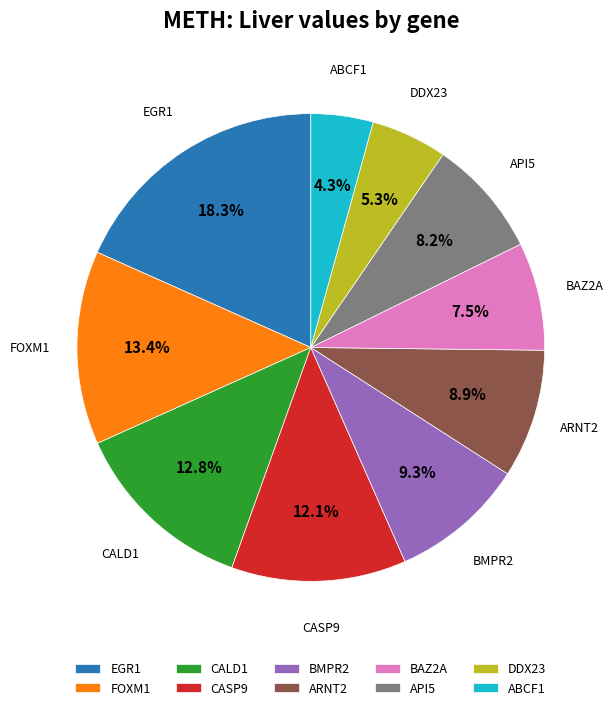

Approximately how many times larger is the value at EGR1 compared to BMPR2?

2.0